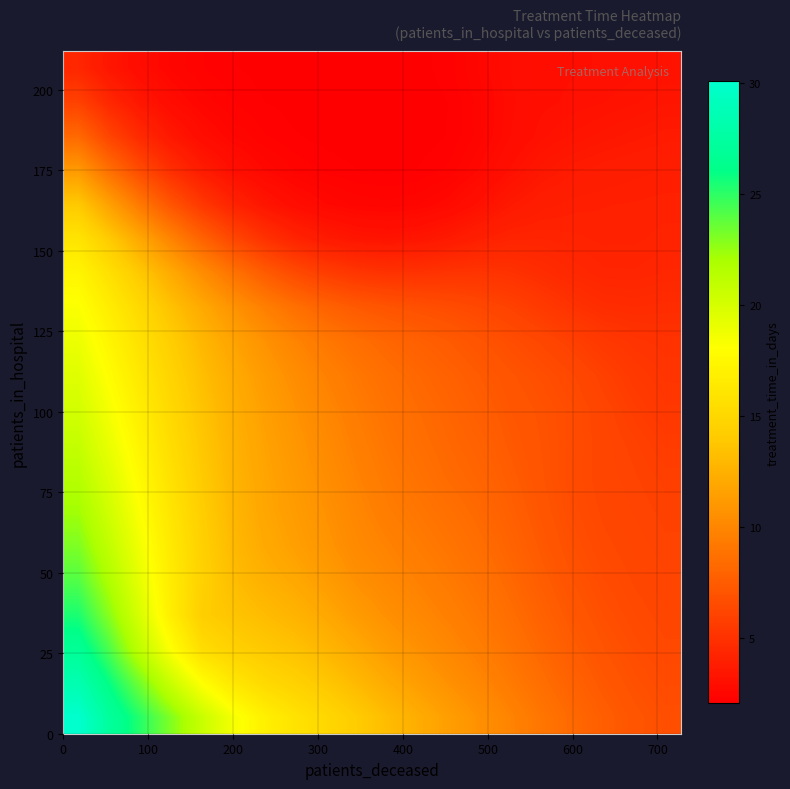

Count the number of data series in this chart.

20